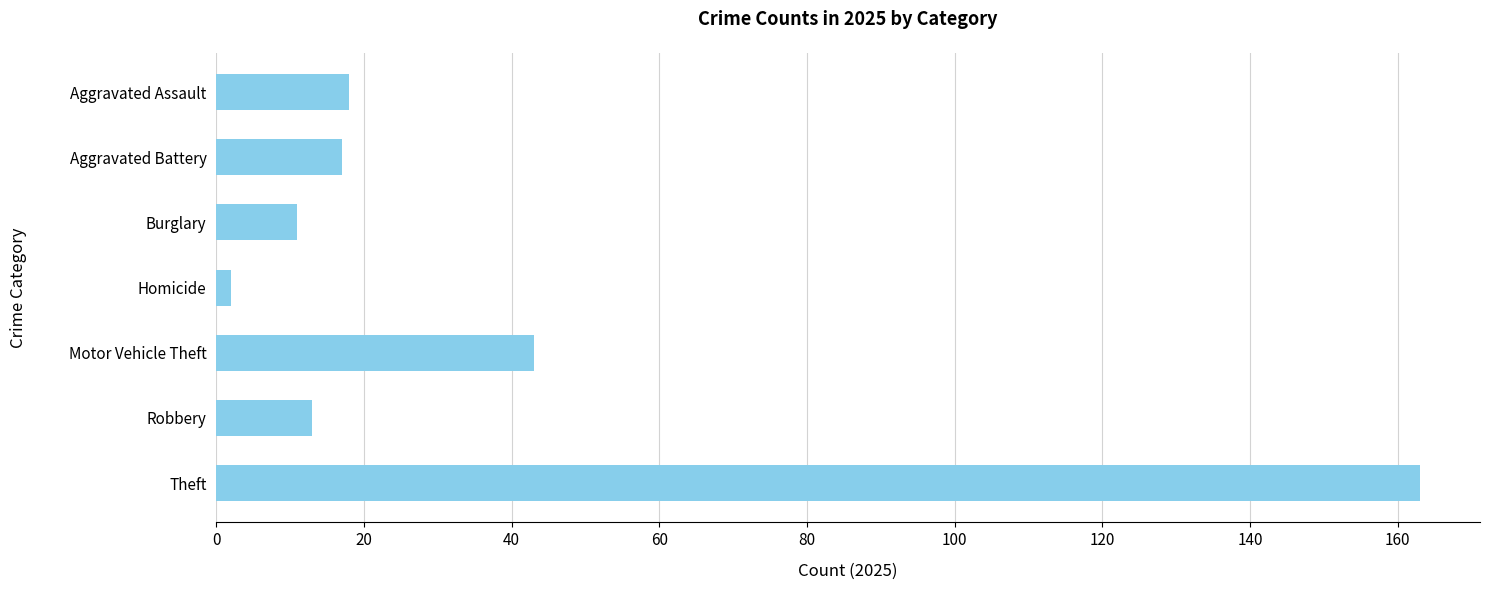

What is the smallest value displayed?

2